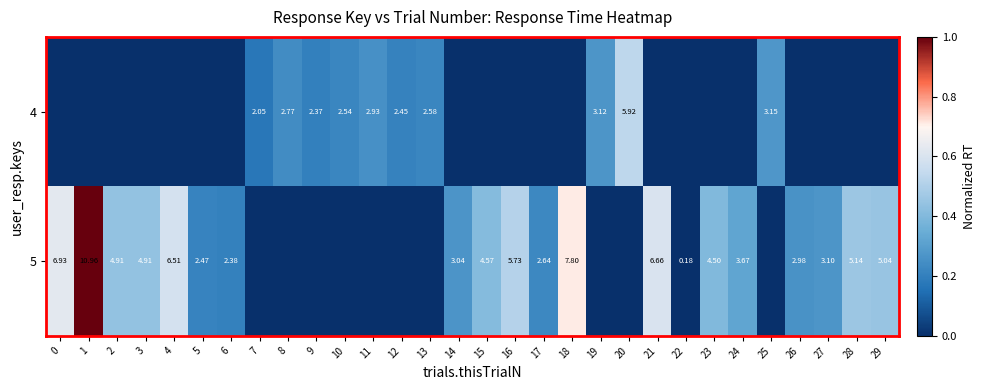

How many categories are shown in the chart?

30